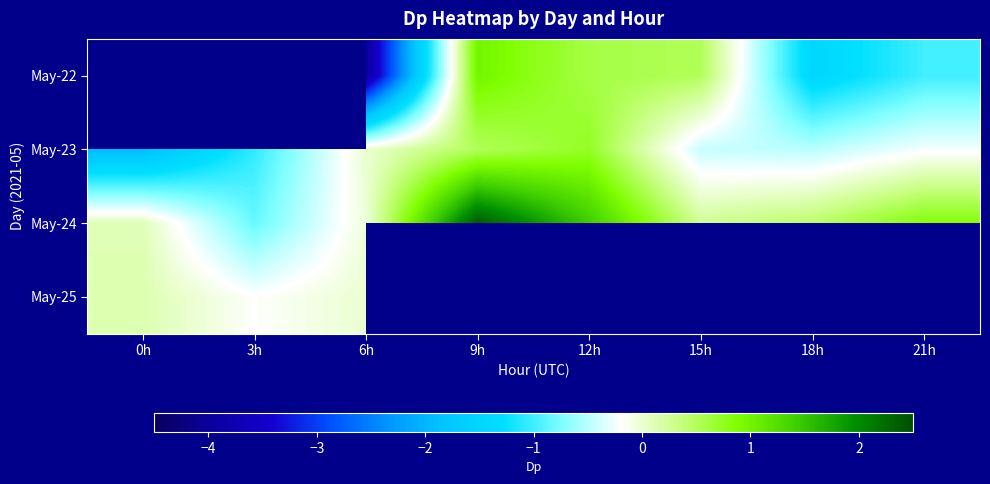

At which label does May-23 reach its minimum?

0h